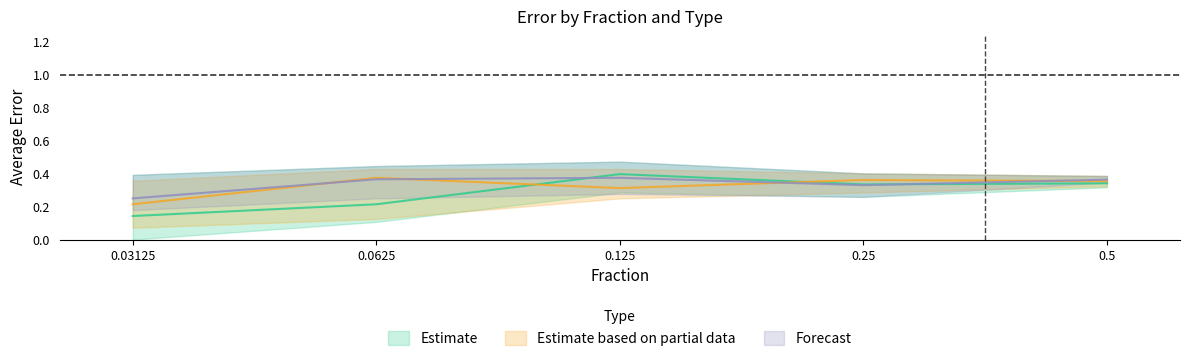

Reading left to right, transcribe all the data shown in this chart.

Estimate: 0.03125=0.1	0.0625=0.2	0.125=0.4	0.25=0.3	0.5=0.3
Estimate based on partial data: 0.03125=0.2	0.0625=0.4	0.125=0.3	0.25=0.4	0.5=0.4
Forecast: 0.03125=0.2	0.0625=0.4	0.125=0.4	0.25=0.3	0.5=0.4